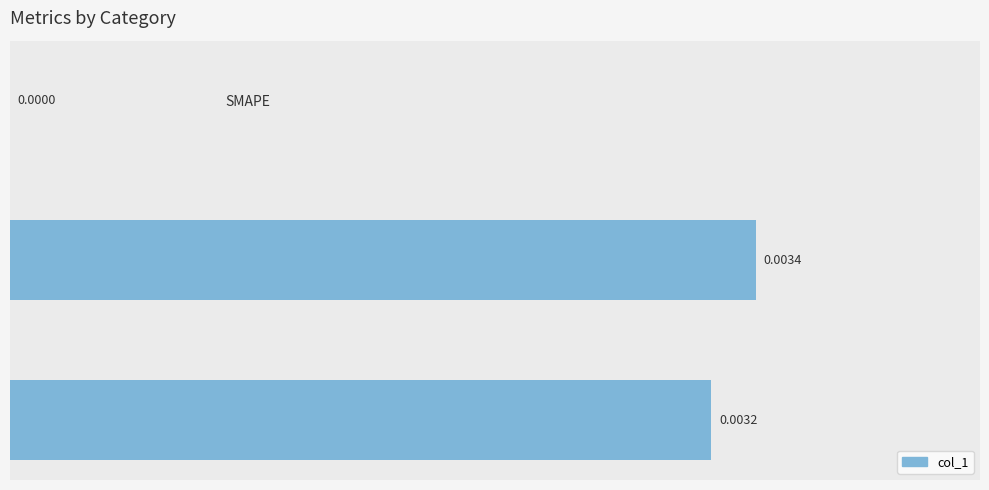

How many values are between 0 and 1?

3